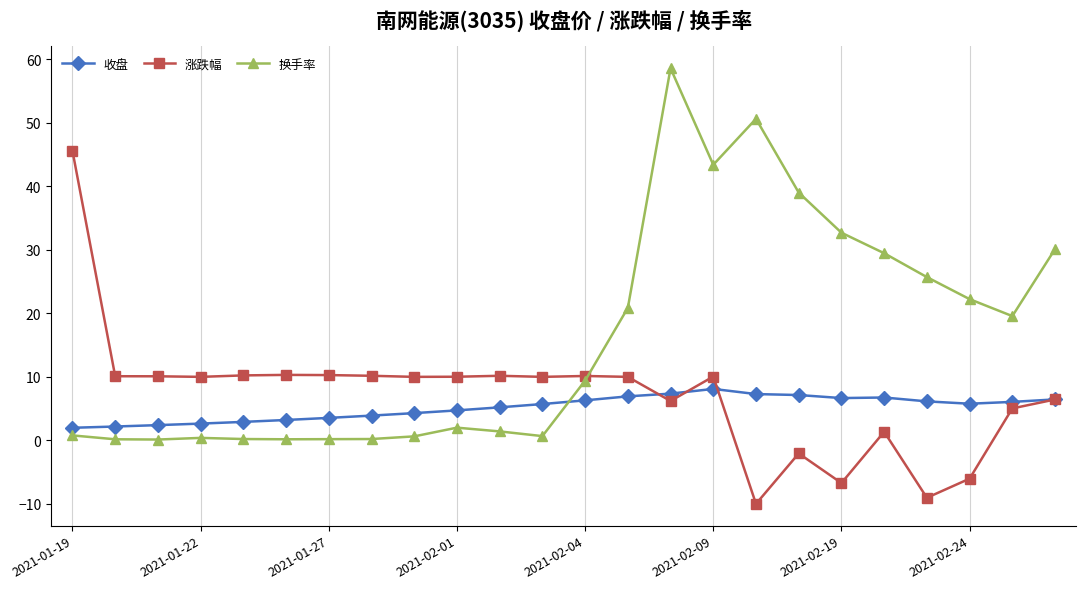

Rank the series by their average value, from lowest to highest.

收盘, 涨跌幅, 换手率